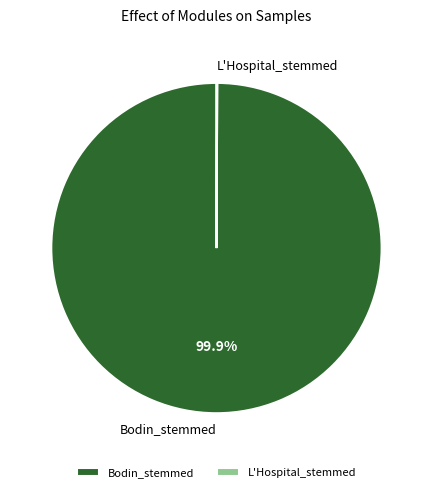

What is the largest slice in the pie chart?

Bodin_stemmed